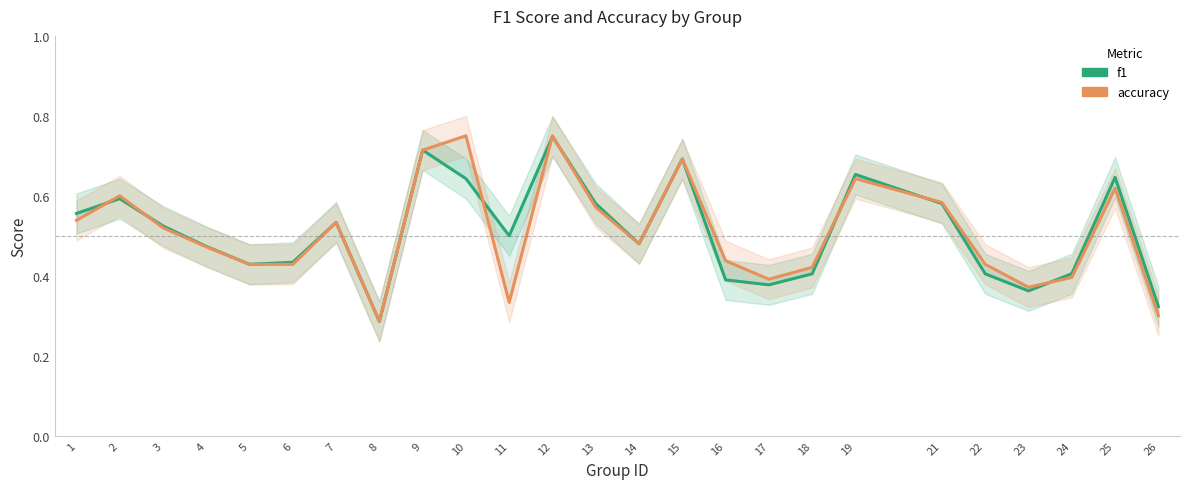

Reading left to right, extract all data points from this chart.

f1: 1=0.6	2=0.6	3=0.5	4=0.5	5=0.4	6=0.4	7=0.5	8=0.3	9=0.7	10=0.6	11=0.5	12=0.7	13=0.6	14=0.5	15=0.7	16=0.4	17=0.4	18=0.4	19=0.7	21=0.6	22=0.4	23=0.4	24=0.4	25=0.6	26=0.3
accuracy: 1=0.5	2=0.6	3=0.5	4=0.5	5=0.4	6=0.4	7=0.5	8=0.3	9=0.7	10=0.8	11=0.3	12=0.8	13=0.6	14=0.5	15=0.7	16=0.4	17=0.4	18=0.4	19=0.6	21=0.6	22=0.4	23=0.4	24=0.4	25=0.6	26=0.3